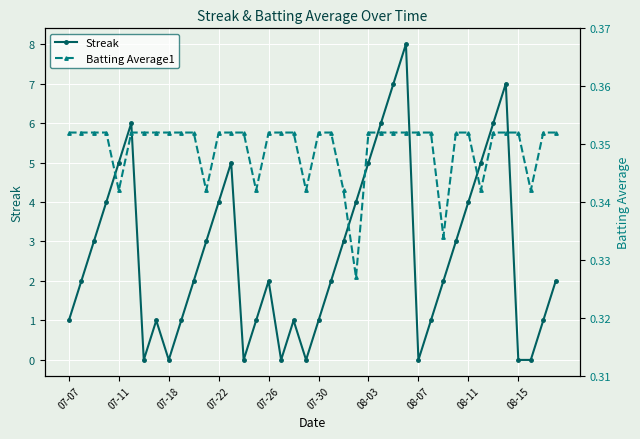

How many interior local peaks does the Streak series have?

7